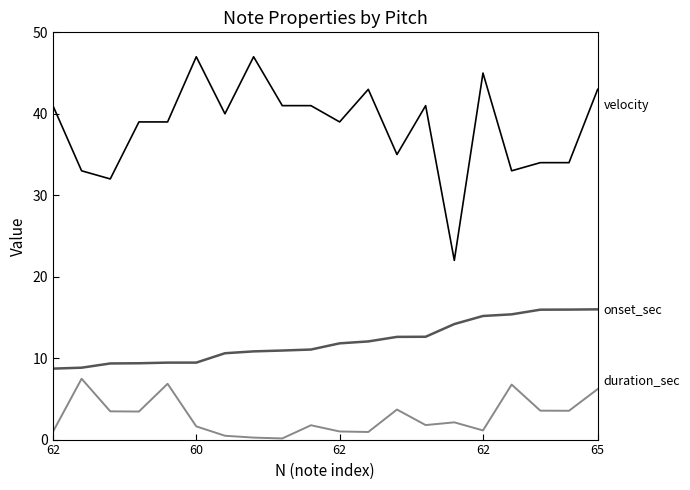

What is the greatest value displayed?

47.0